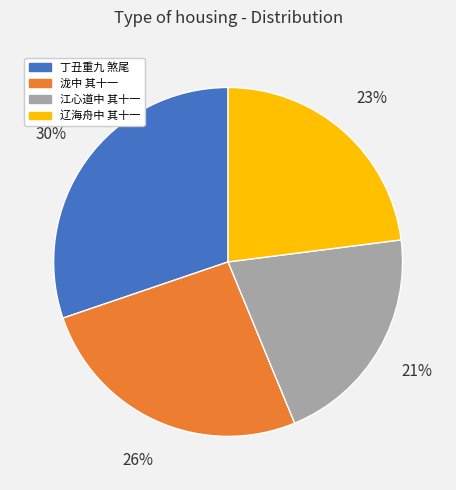

What percentage is the 辽海舟中 其十一 slice, to the nearest percent?

23%